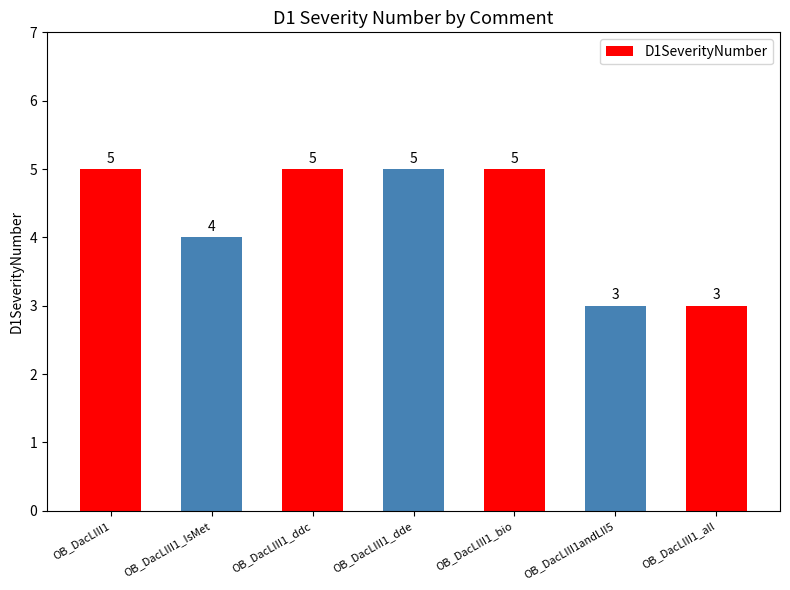

Reading left to right, what are all the values shown in this chart?

OB_DacLIII1=5	OB_DacLIII1_IsMet=4	OB_DacLIII1_ddc=5	OB_DacLIII1_dde=5	OB_DacLIII1_bio=5	OB_DacLIII1andLII5=3	OB_DacLIII1_all=3